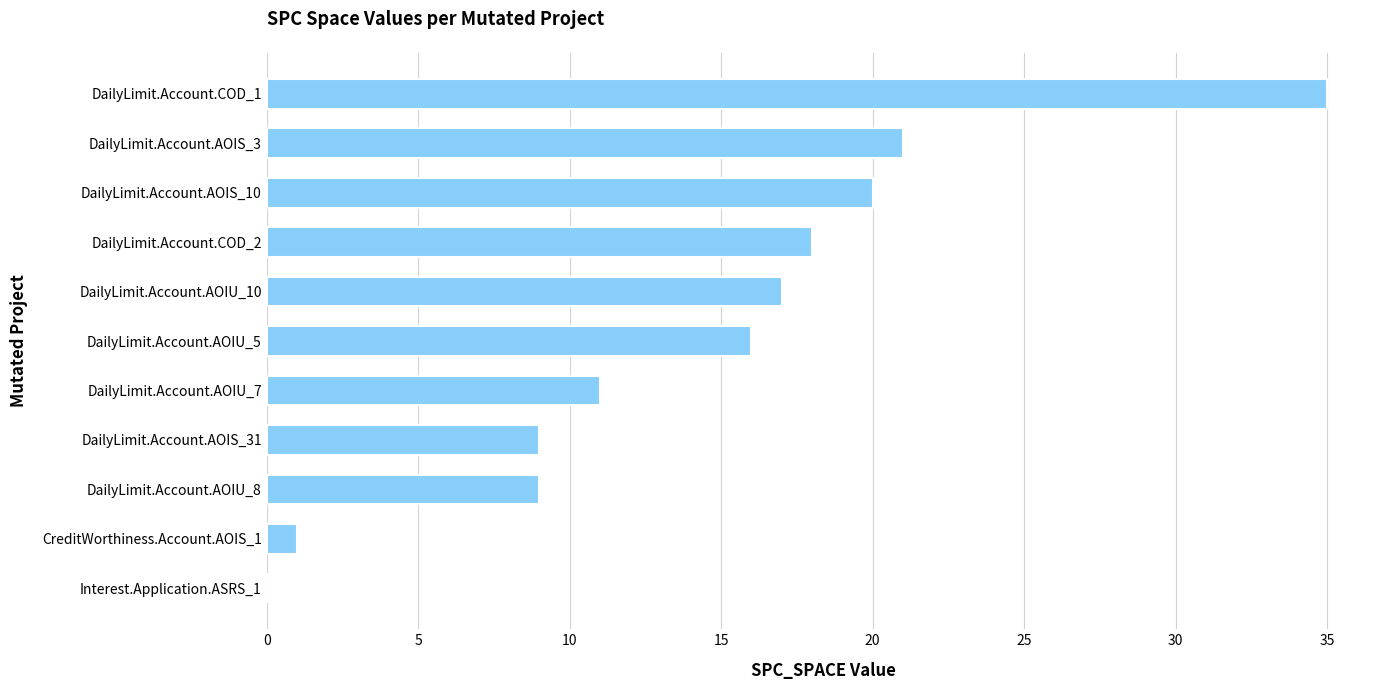

What is the greatest value displayed?

35